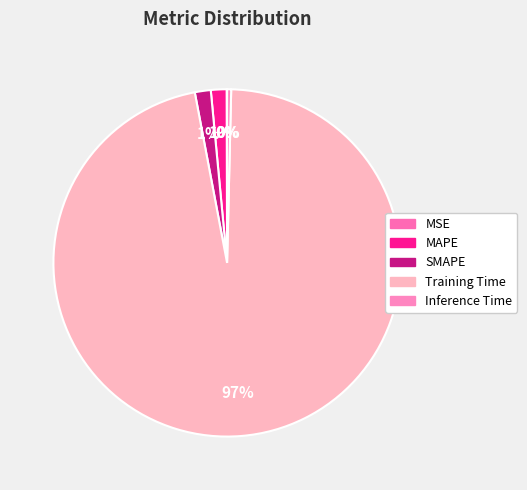

What is the smallest slice in the pie chart?

MSE